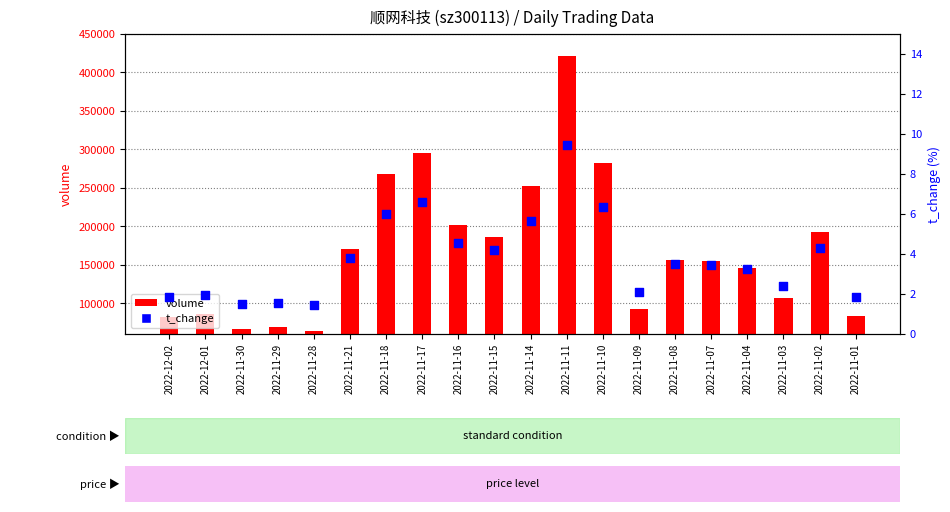

Which series has the largest total across all categories?

volume